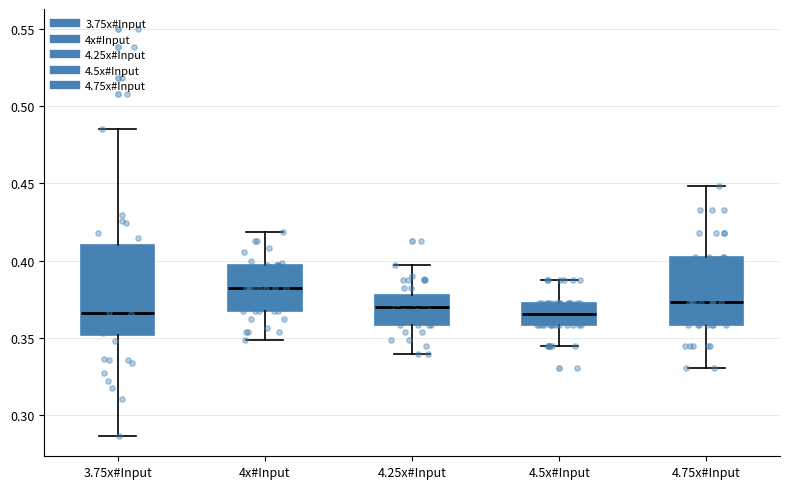

Reading left to right, transcribe this box plot: for each box, give where its median line is, the range the box spans, and where its two whiskers end, as read against the y-axis. The values are not printed on the chart, so give them approximately, as read against the axis.

3.75x#Input: median 0.365, box 0.350 to 0.410, whiskers 0.285 to 0.485
4x#Input: median 0.380, box 0.370 to 0.395, whiskers 0.350 to 0.420
4.25x#Input: median 0.370, box 0.360 to 0.380, whiskers 0.340 to 0.395
4.5x#Input: median 0.365, box 0.360 to 0.375, whiskers 0.345 to 0.390
4.75x#Input: median 0.375, box 0.360 to 0.405, whiskers 0.330 to 0.450